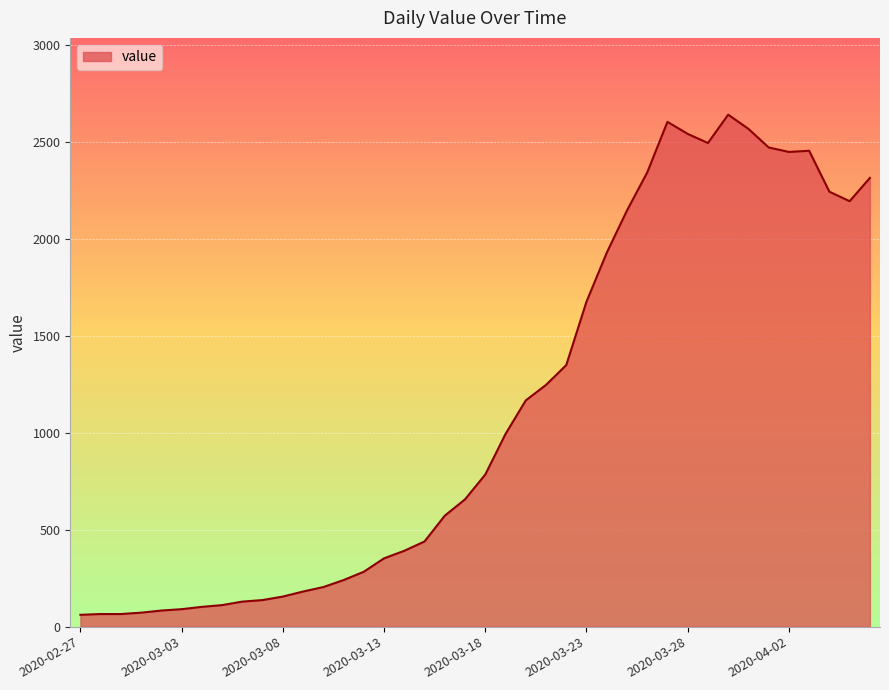

What is the difference between the maximum and minimum values?

2578